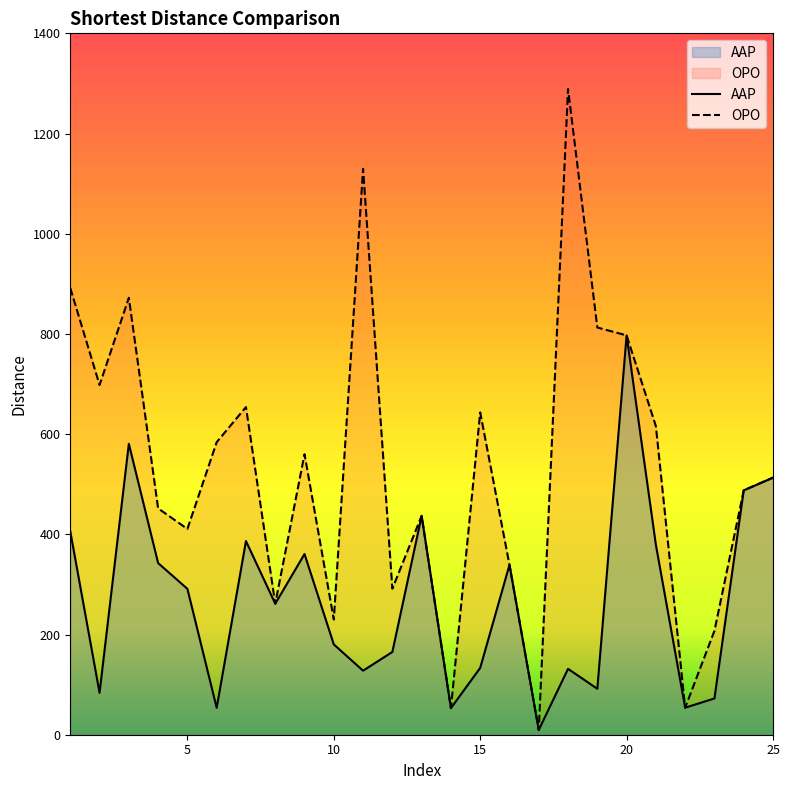

Where is the first local minimum for AAP?

2